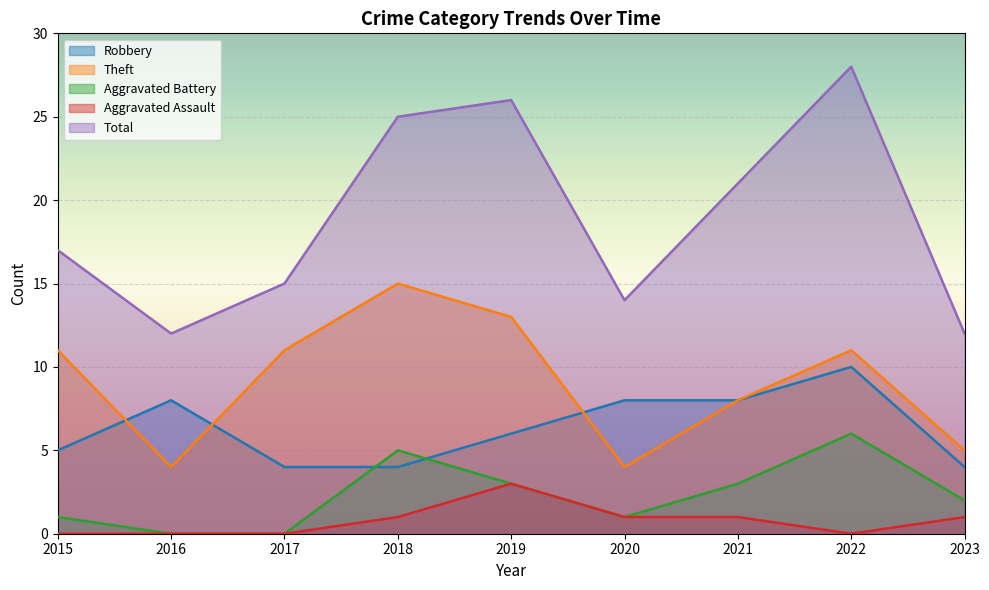

Where is the first local maximum for Total?

2019